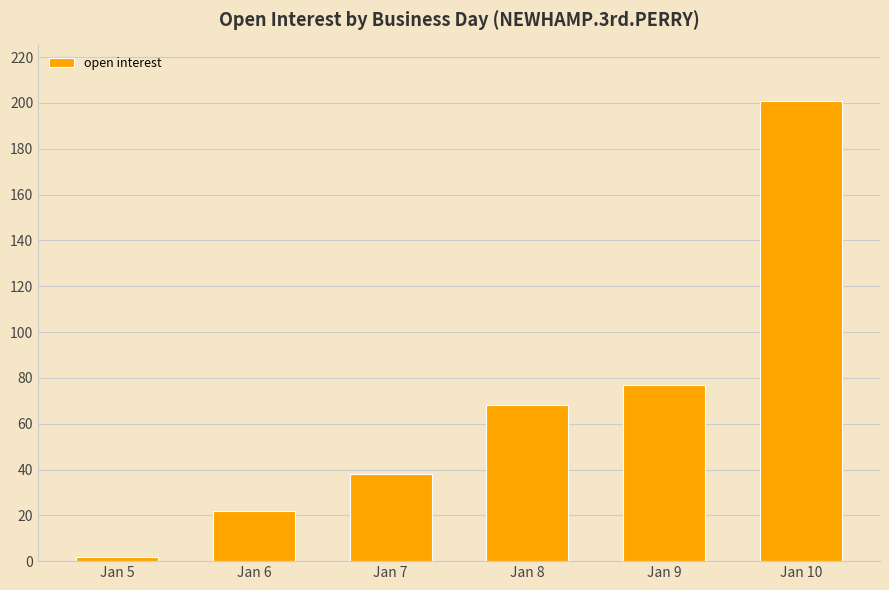

At which category does the chart reach its peak across all series?

Jan 10